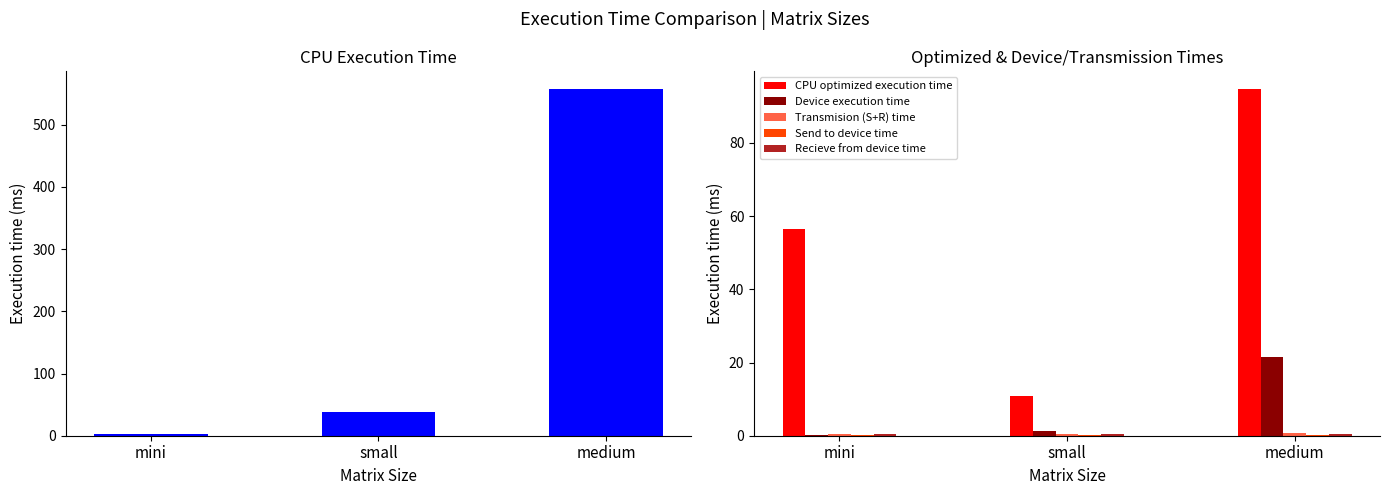

The CPU optimized execution time series shows 38.0 at medium. True or false?

False